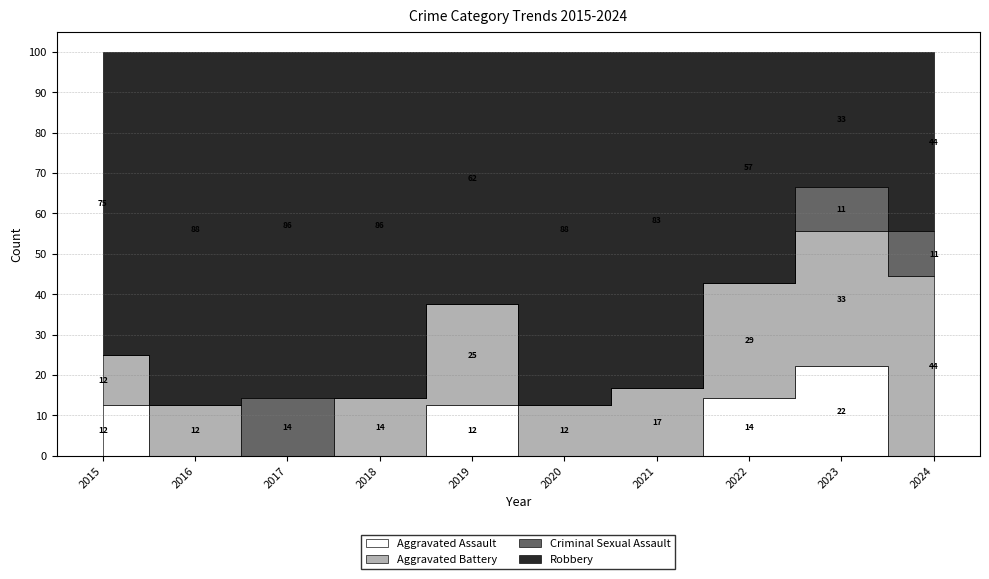

Between 2015 and 2023, which series saw the biggest shift?

Robbery